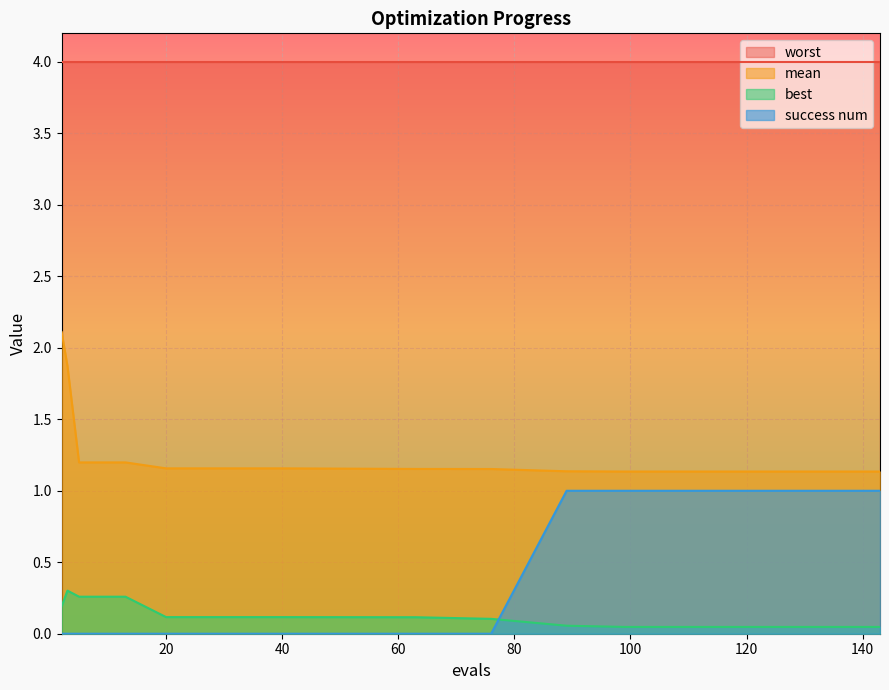

Which series has the largest total across all categories?

worst